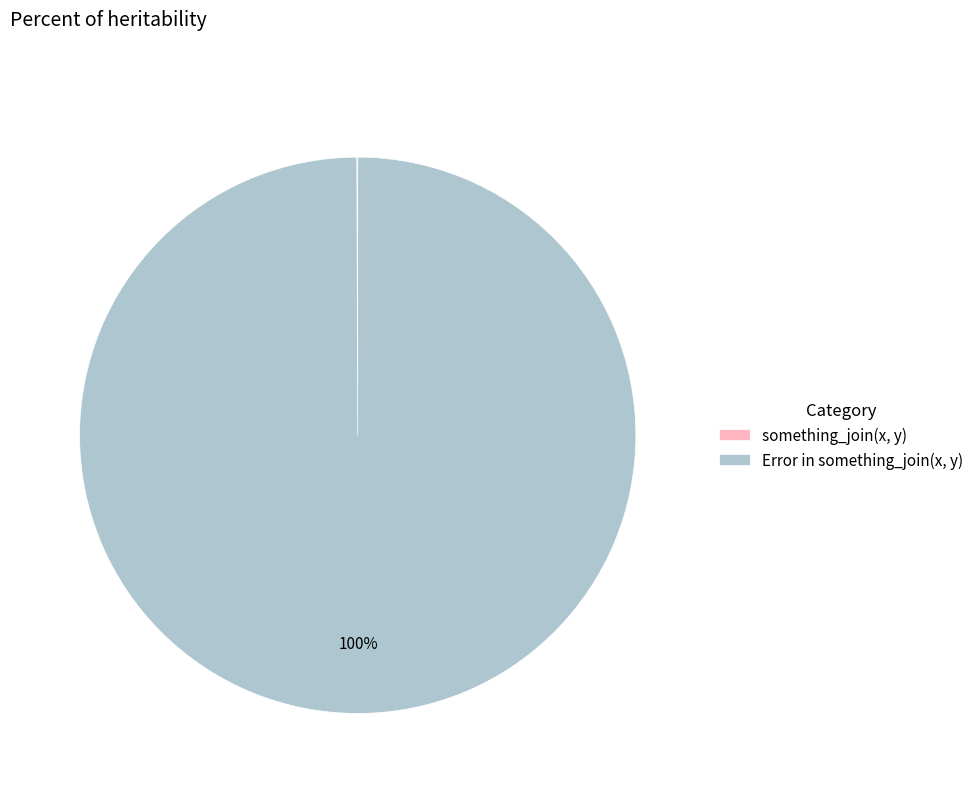

Is there any slice that represents more than half of the pie?

Yes